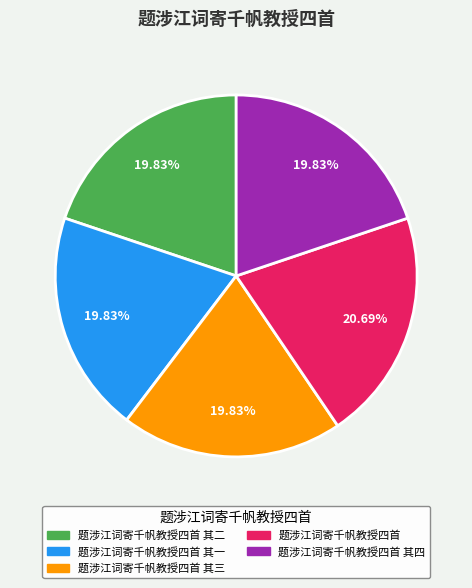

What is the ratio of the value at 题涉江词寄千帆教授四首 其三 to the value at 题涉江词寄千帆教授四首?

1.0